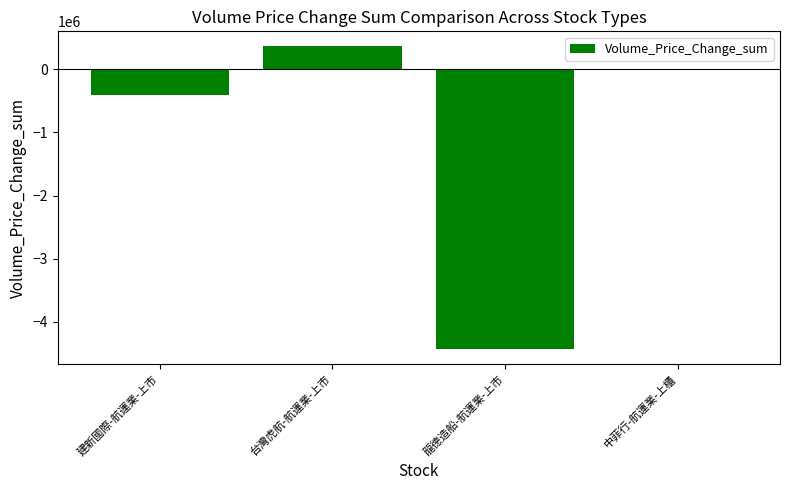

What is the sum of the values at 台灣虎航-航運業-上市 and 建新國際-航運業-上市?

-43843.8